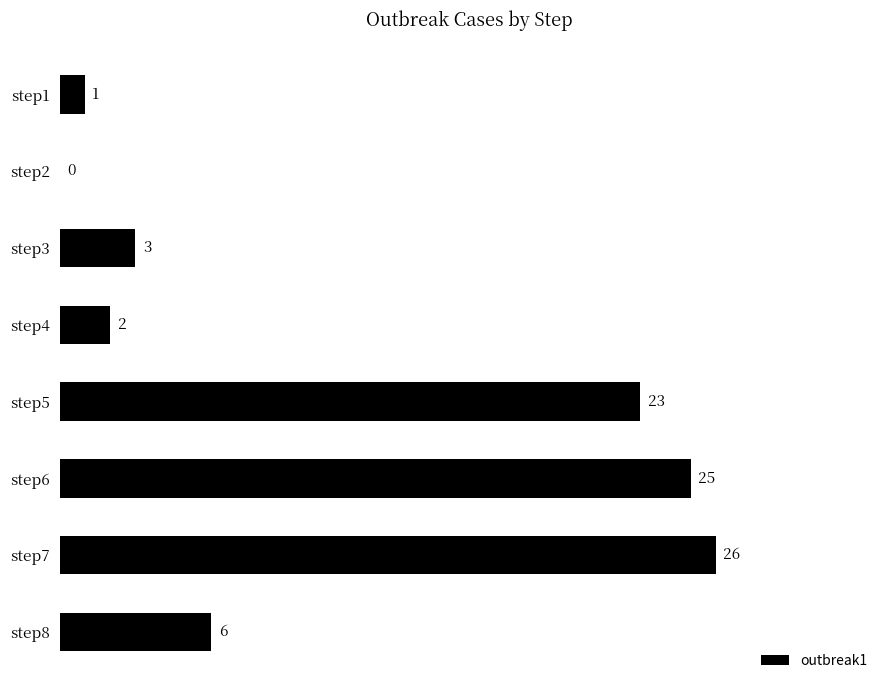

Read the value at step6.

25